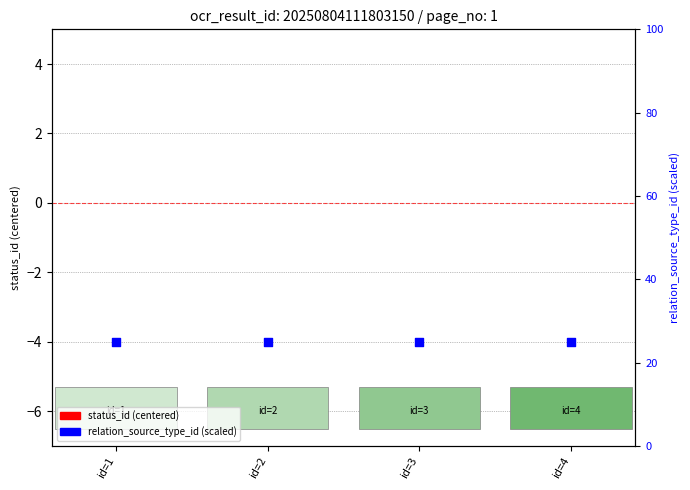

At which category is the sum across all series the highest?

id=1